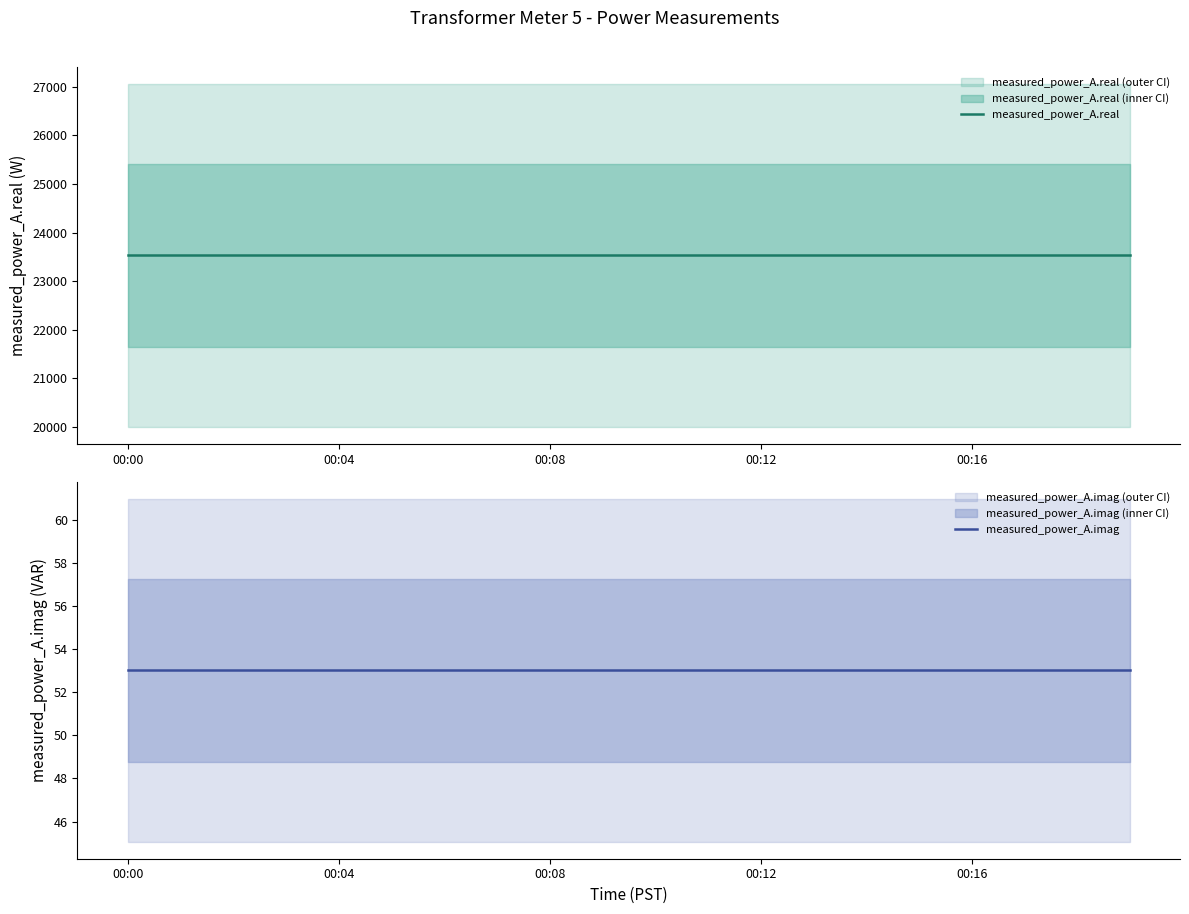

True or false: measured_power_A.real and measured_power_A.imag intersect in this chart.

False